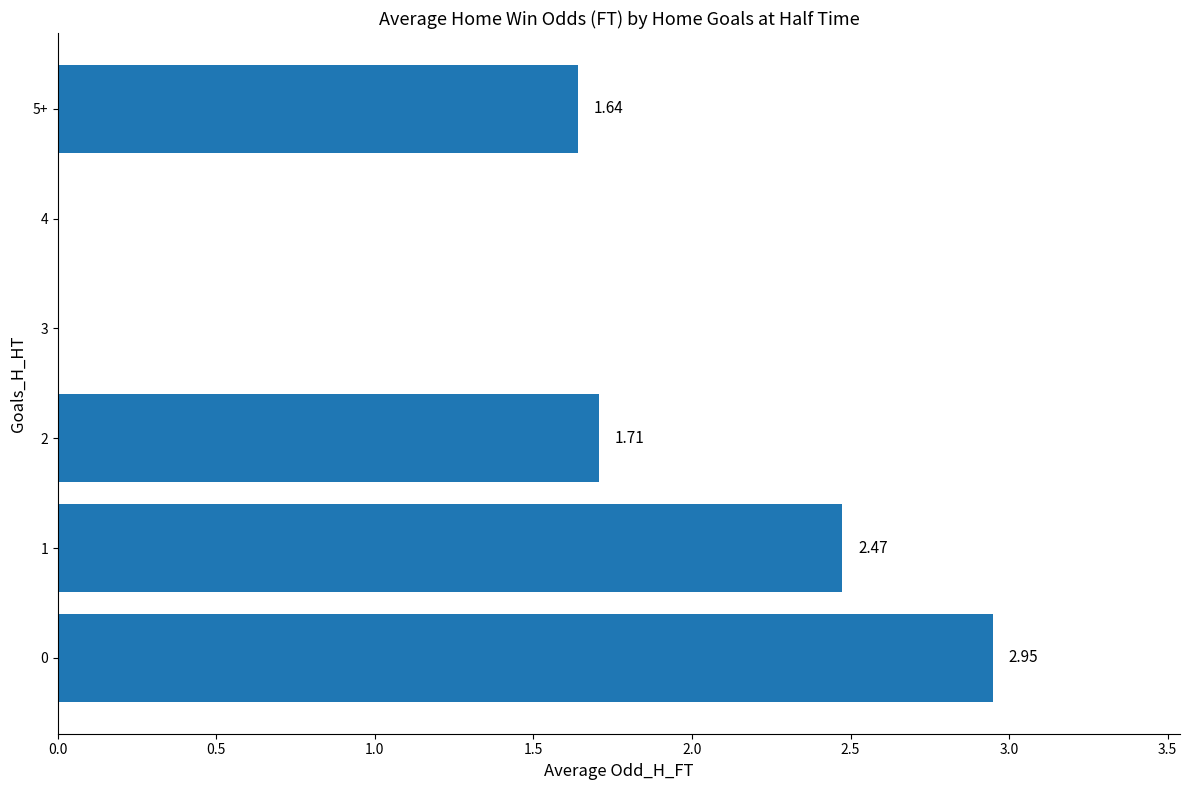

What is the ratio of the value at 1 to the value at 2?

1.4